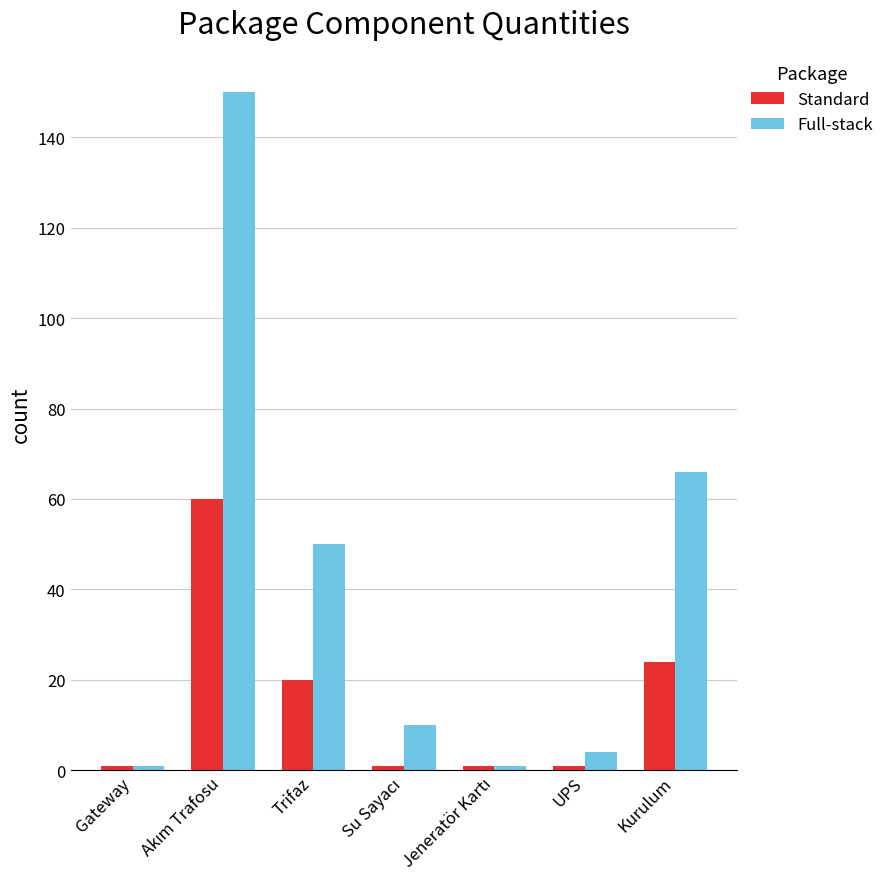

At which label is Full-stack closest to 75?

Kurulum